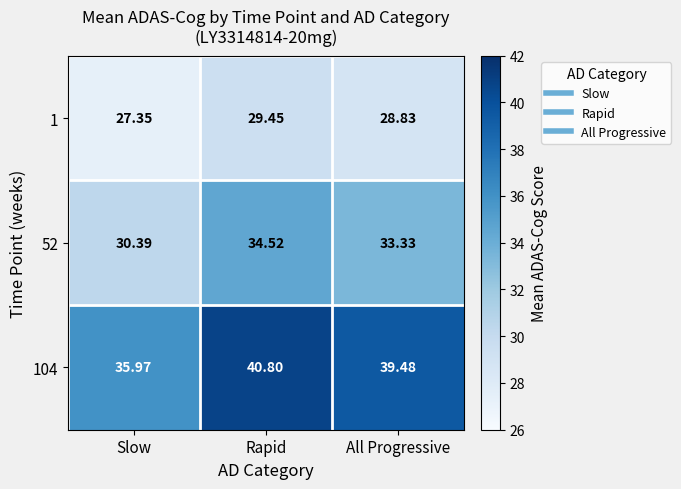

Where does the 52 series first go above 33?

Rapid